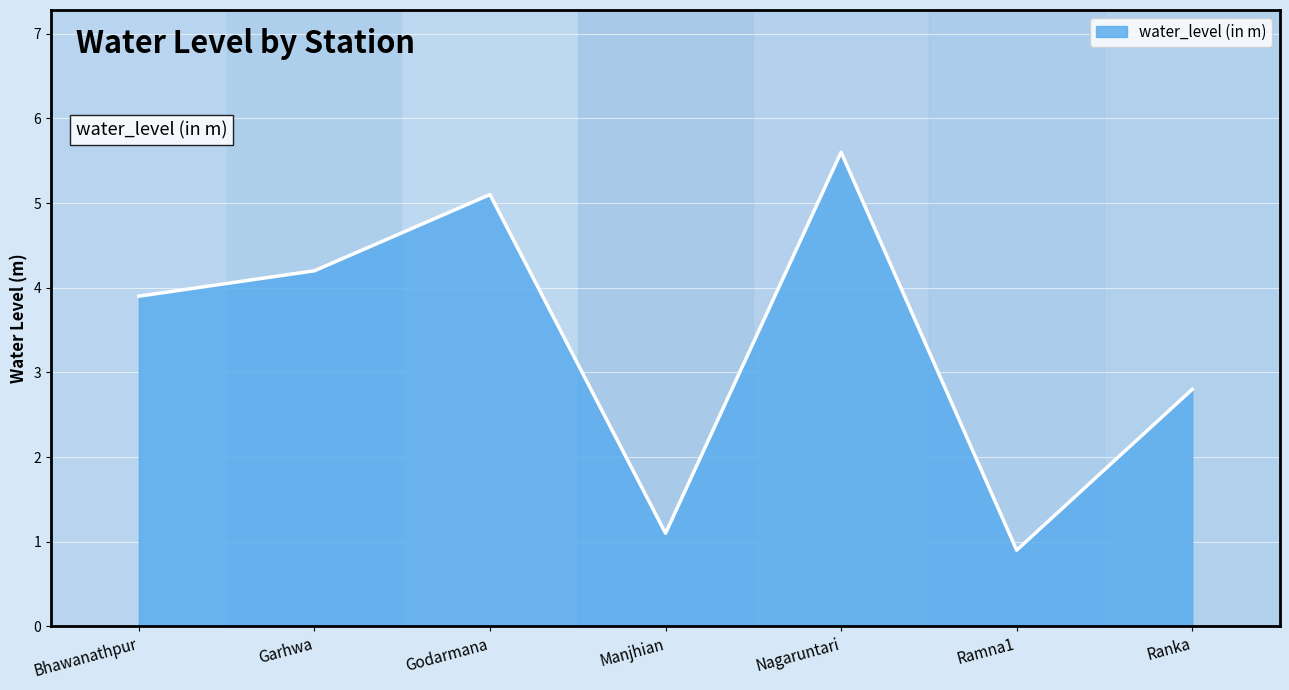

Is it true that the value at Nagaruntari is 1.7?

False